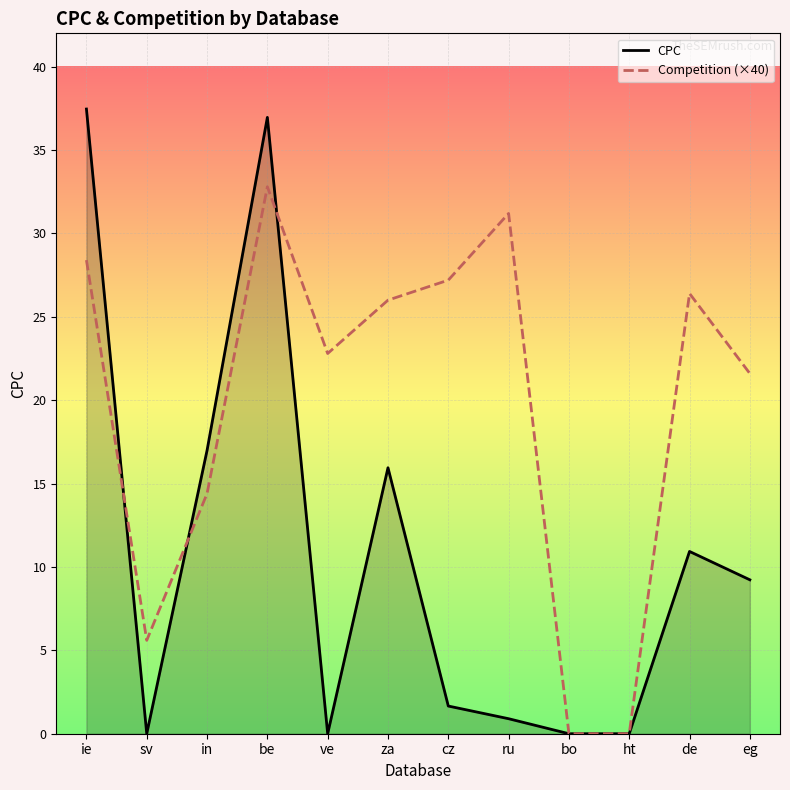

What is the average value of the CPC series?

10.8